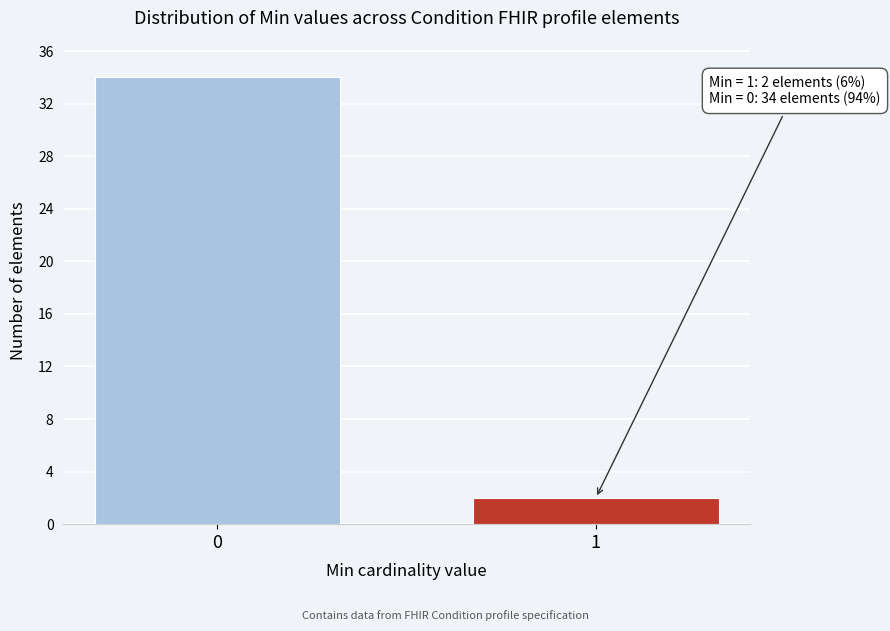

Reading left to right, what are all the values shown in this chart?

0=34	1=2